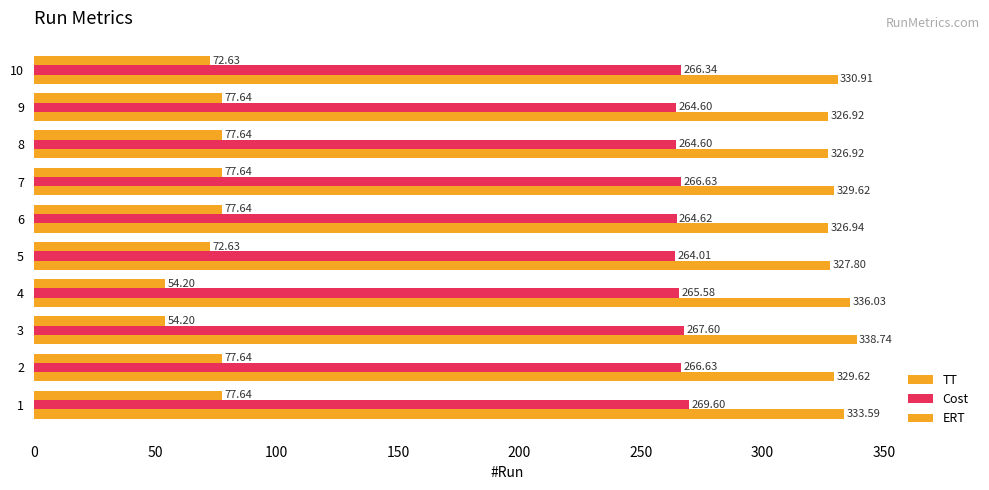

What is the difference between the maximum and minimum values in the Cost series?

5.6